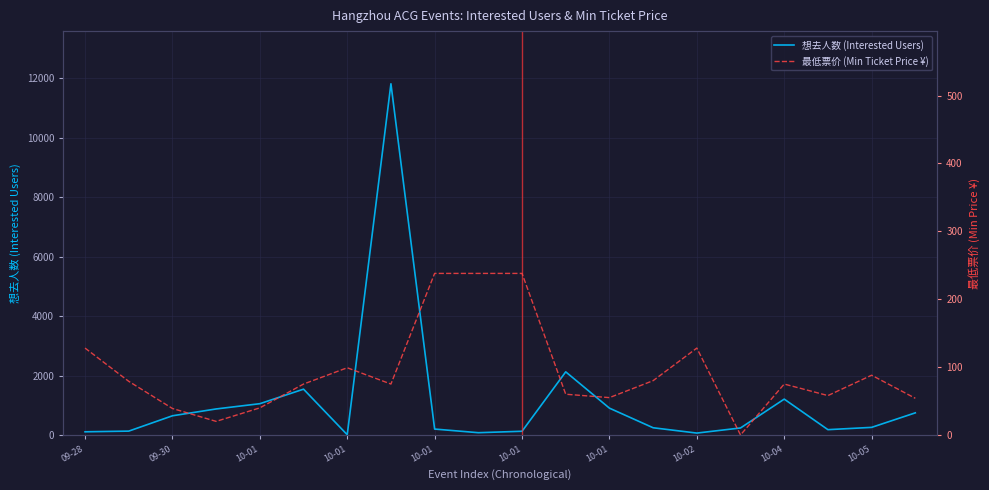

At which label is 最低票价 (Min Ticket Price ¥) closest to 119?

09-28